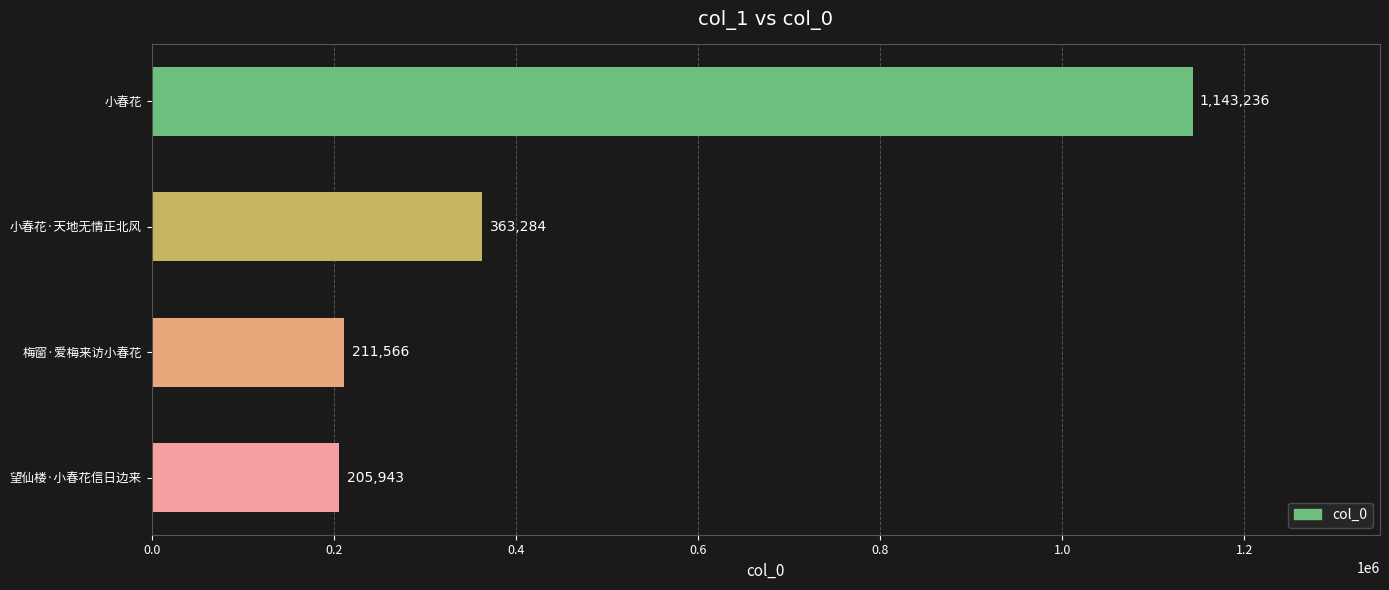

The chart shows a value of 1143236 at 小春花. True or false?

True